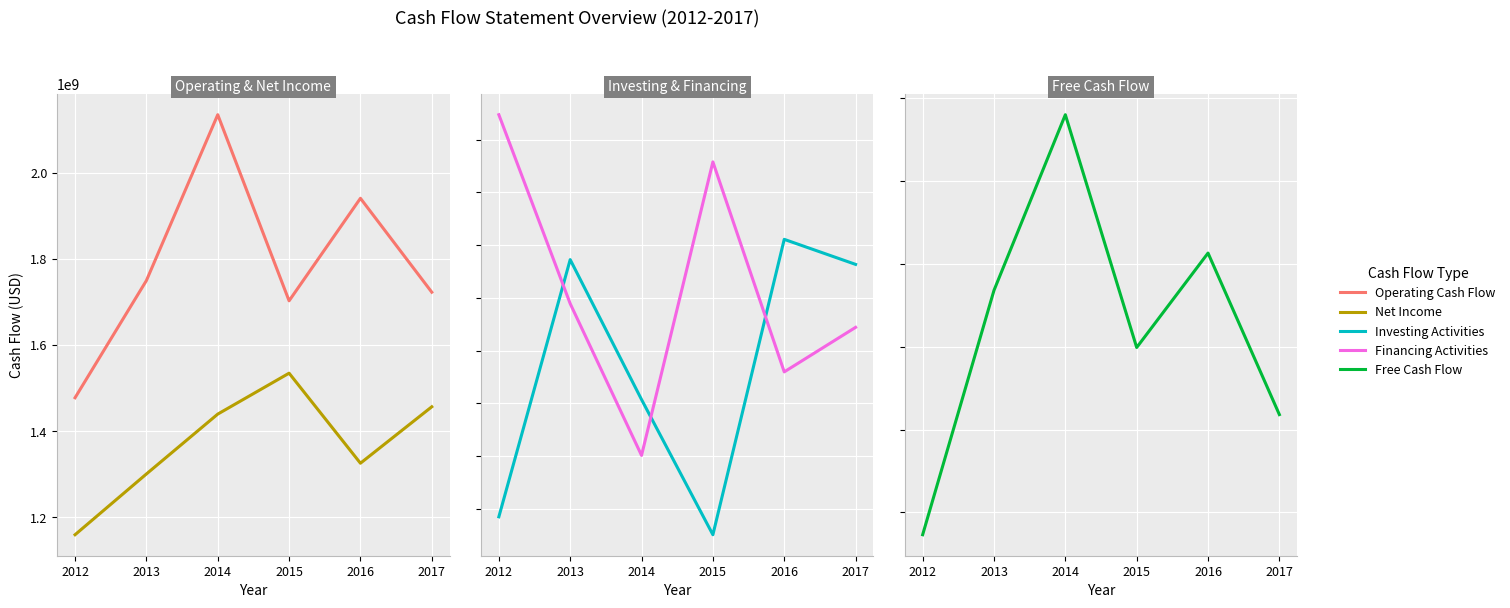

True or false: Net Income and Operating Cash Flow cross at least once.

False